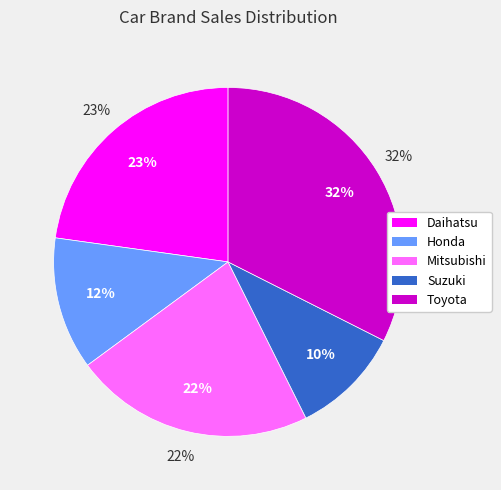

To the nearest percent, what portion does Suzuki represent?

10%